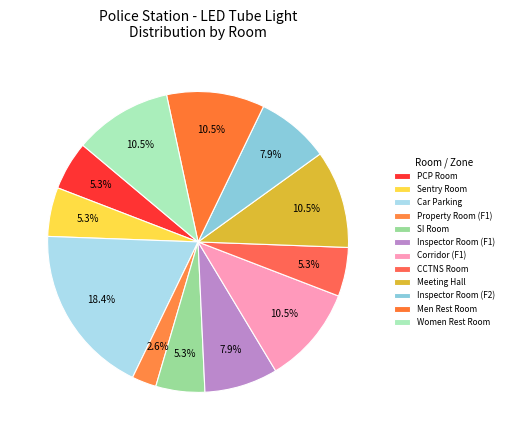

How many slices are in this pie chart?

12